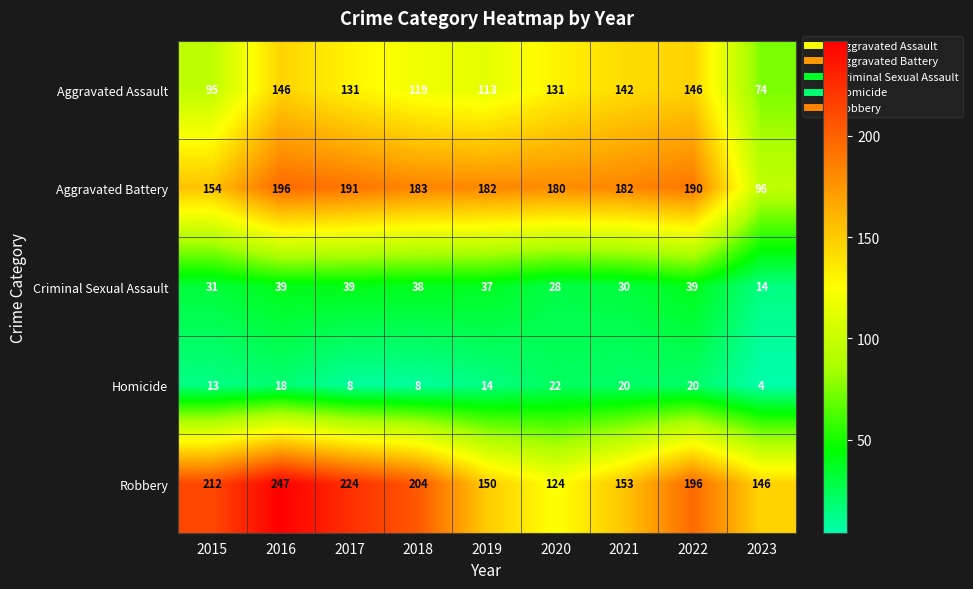

True or false: Aggravated Assault has a value of 95 at 2022.

False